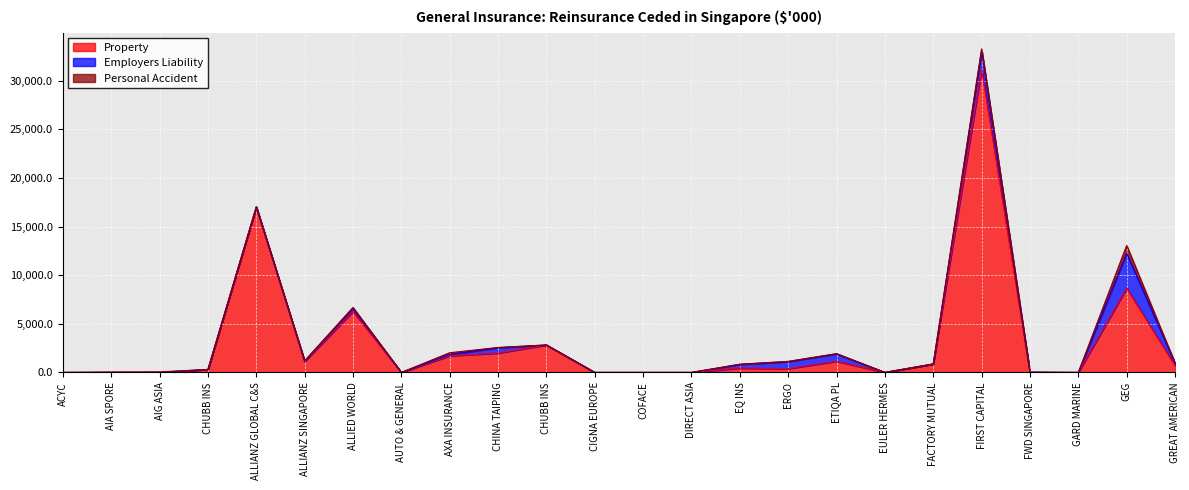

List the series in order of their peak value, lowest first.

PERSONAL_ACCIDENT, EMPLOYERS_LIABILITY, PROPERTY